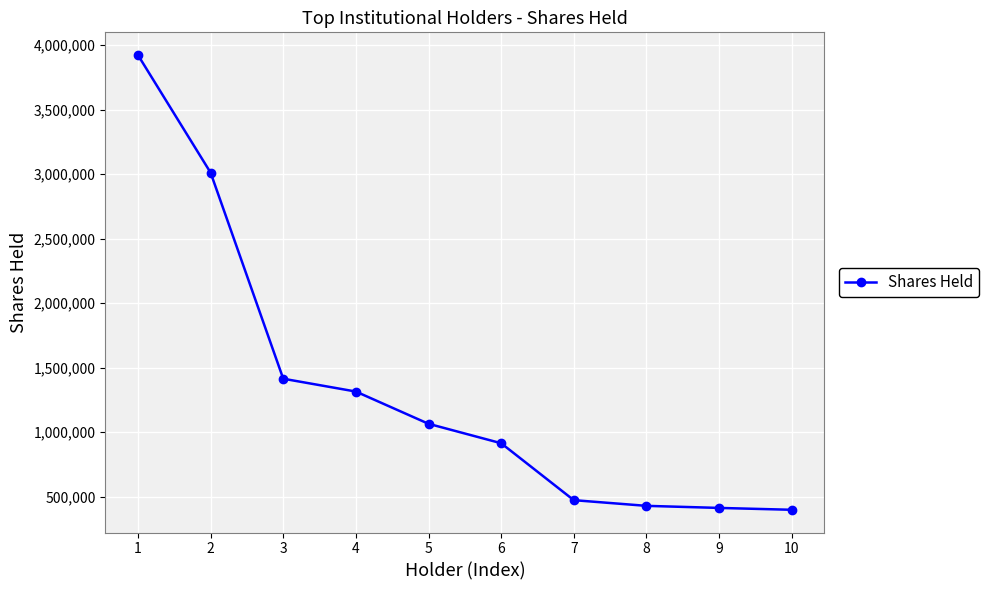

What is the value of the 6th point from the left?

913722